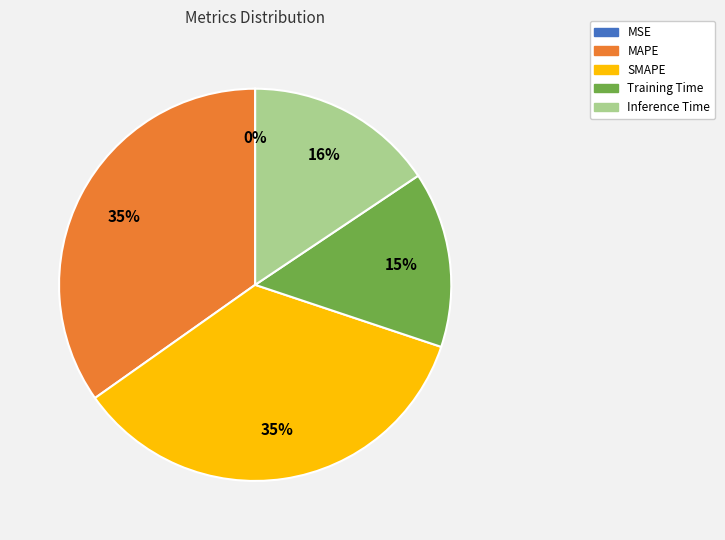

True or false: MAPE accounts for 35% of the total.

True